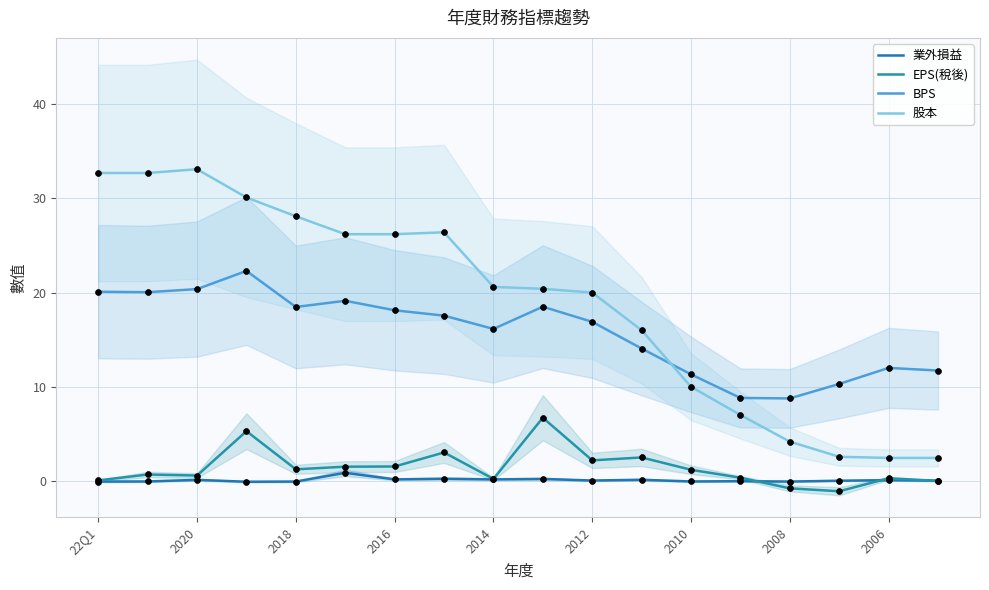

Which series has the largest total across all categories?

股本